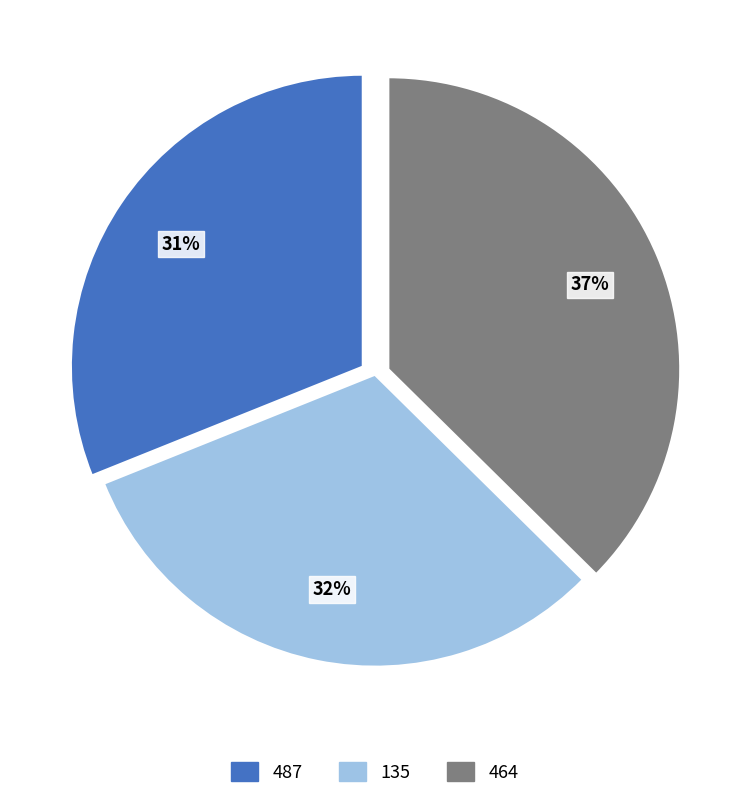

Is 487 the majority of the pie?

No